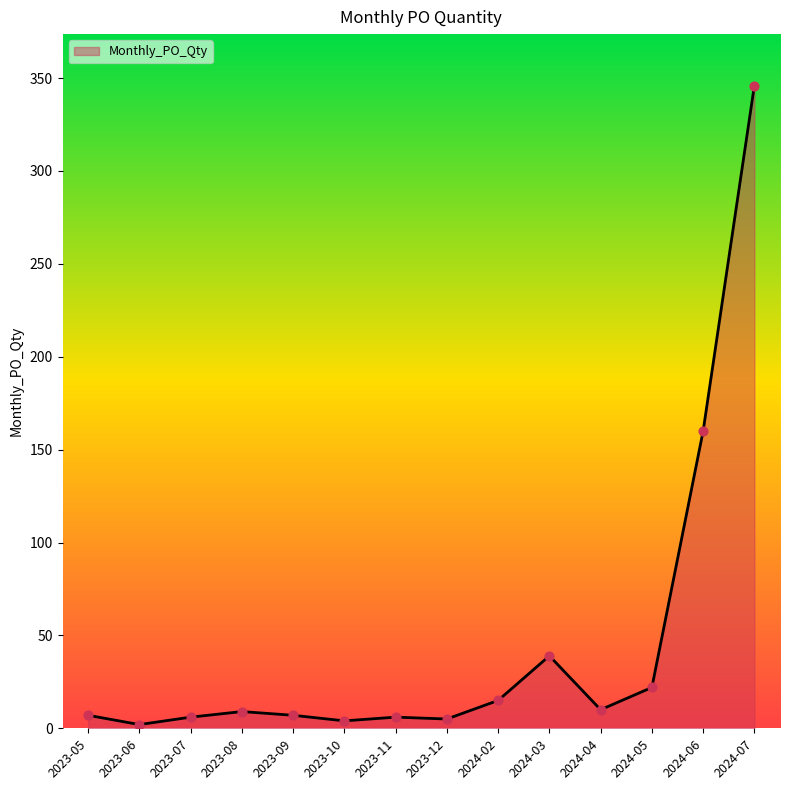

What is the ratio of the value at 2024-03 to the value at 2023-12?

7.8